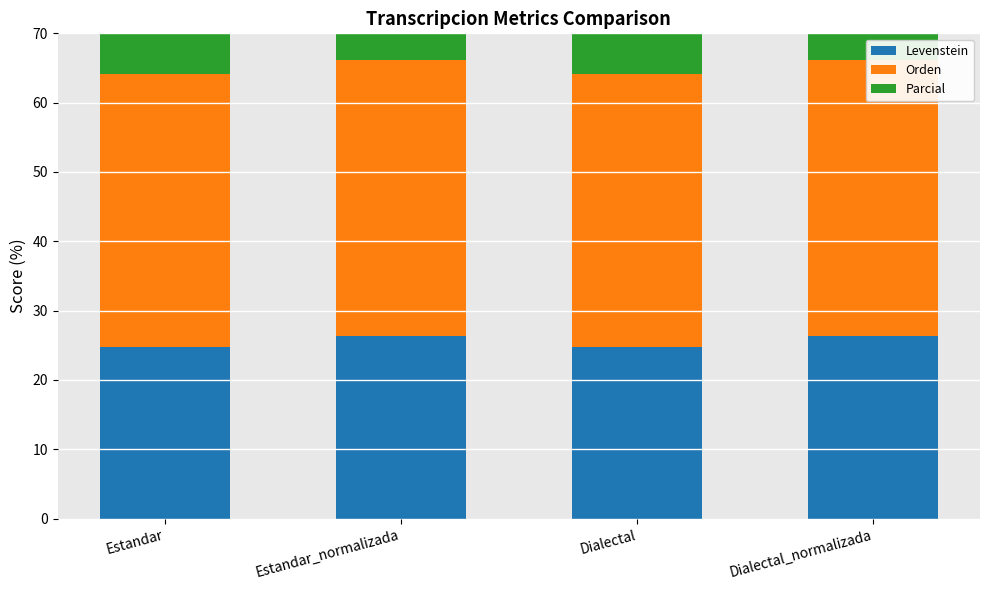

What is the total value across all series at Estandar_normalizada?

118.2